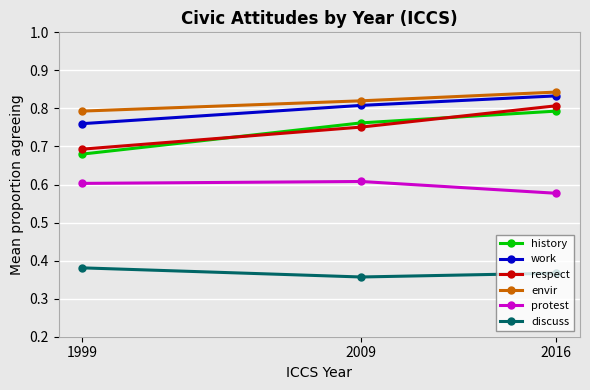

Which series has the widest spread of values?

respect